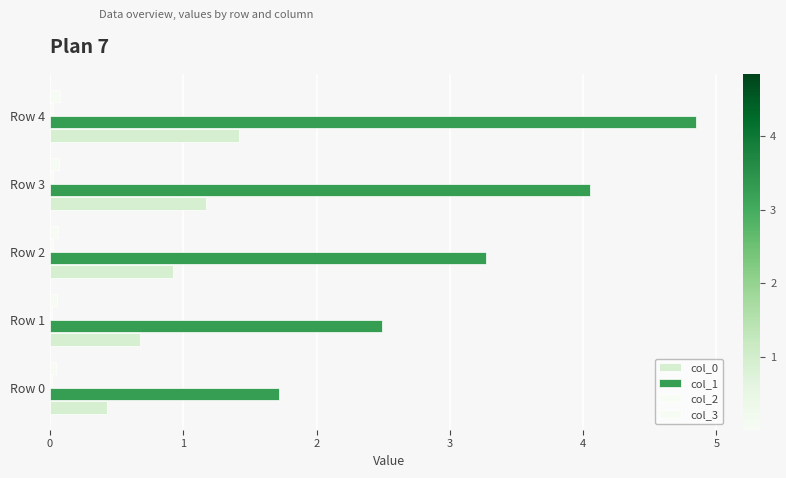

What is the sum of all col_2 values?

0.1